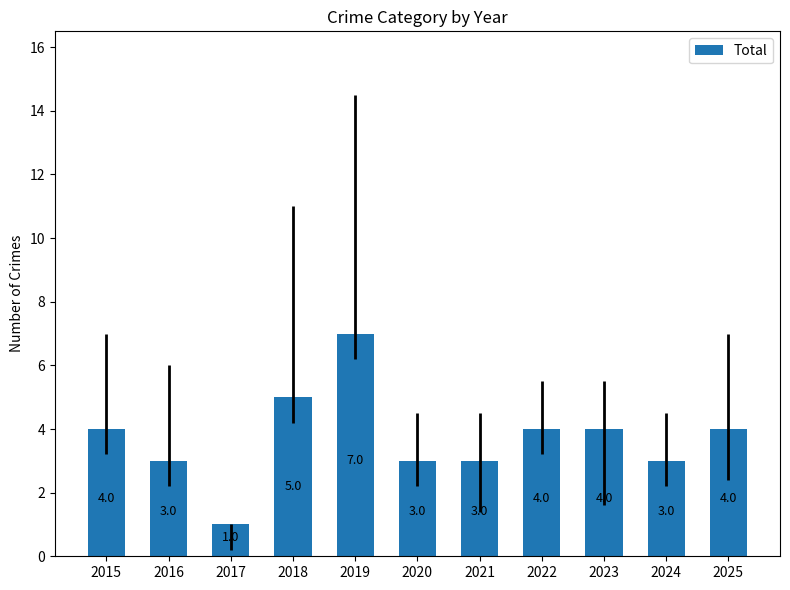

How many bars are there in total?

11